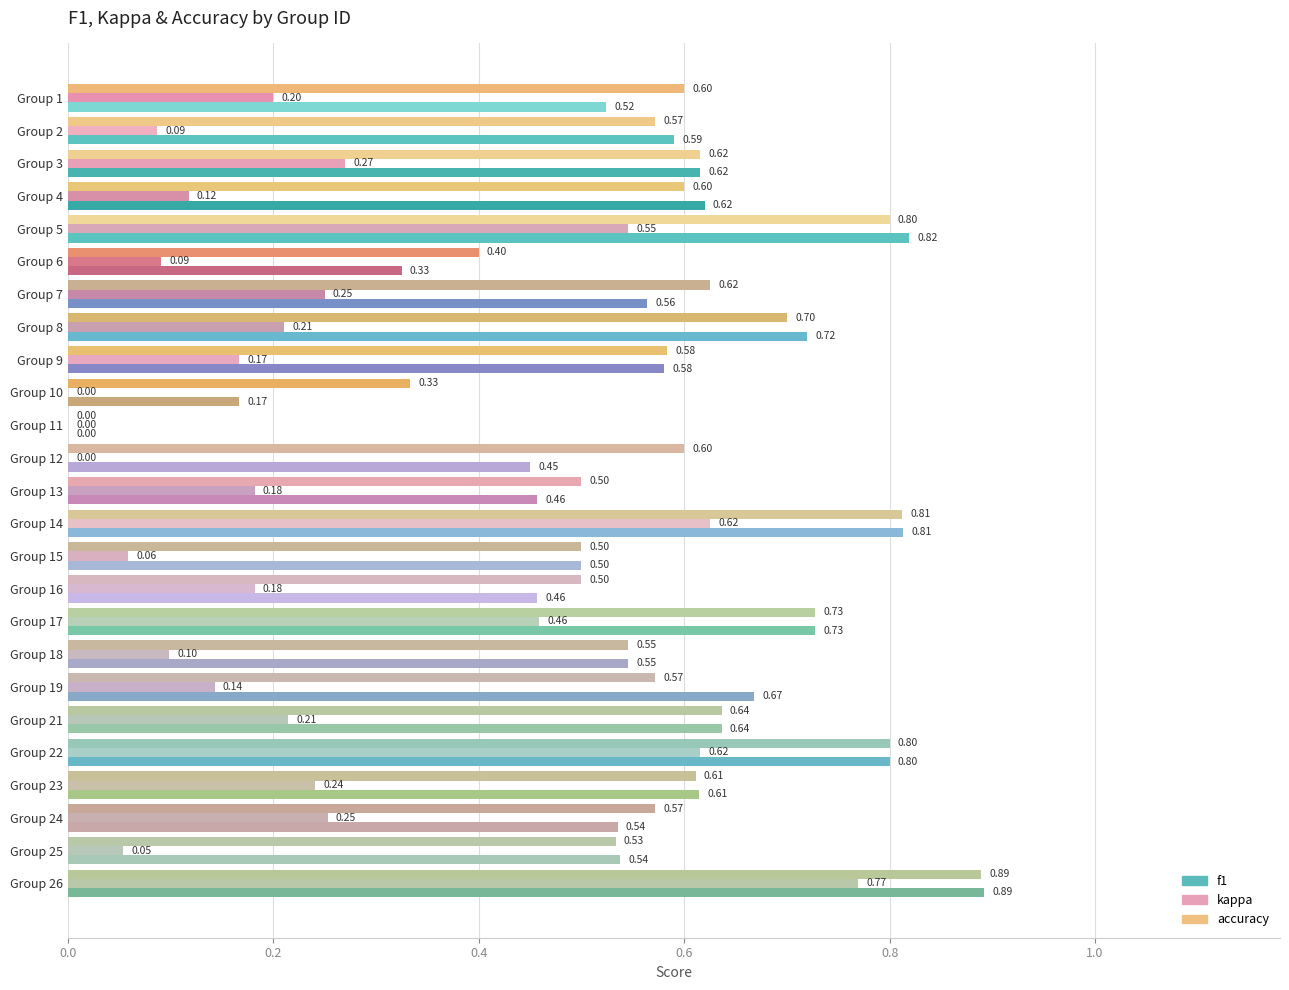

How many categories are shown in the chart?

25